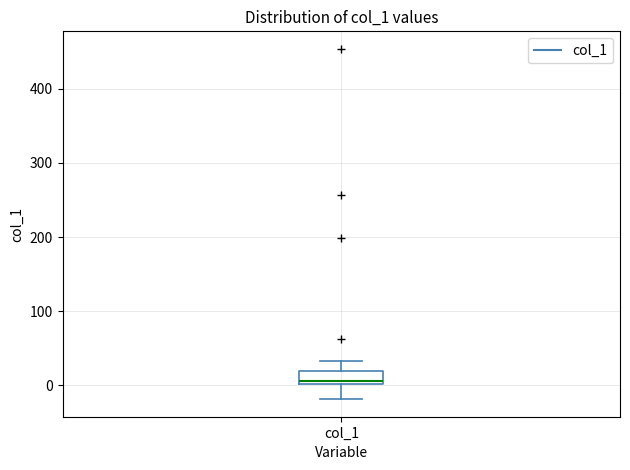

Read this box plot against the y-axis: the position of the median line, the range covered by the box, and the ends of both whiskers. The values are not printed on the chart, so give them approximately, as read against the axis.

median 0 (just above the box's lower edge), box 0 to 20, whiskers -20 to 30